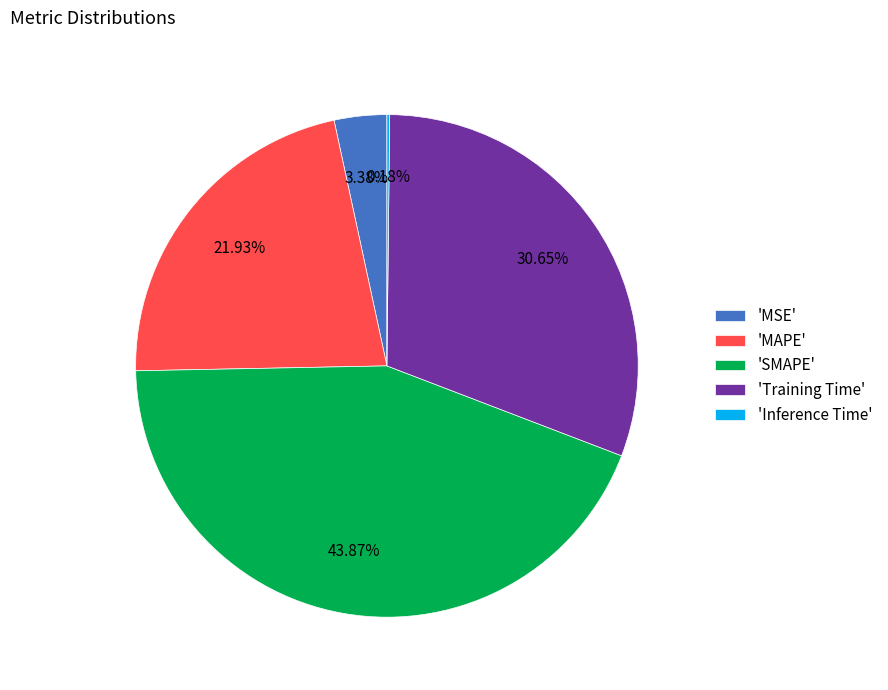

What is the largest slice in the pie chart?

'SMAPE'